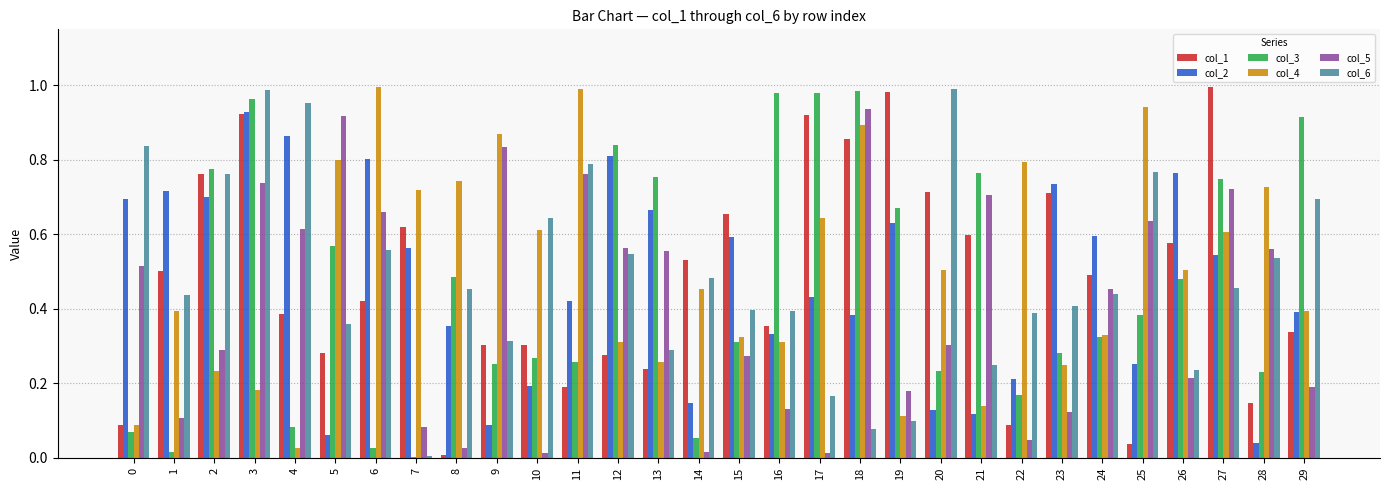

Is the value of col_5 at 27 greater than the value of col_2 at 22?

Yes